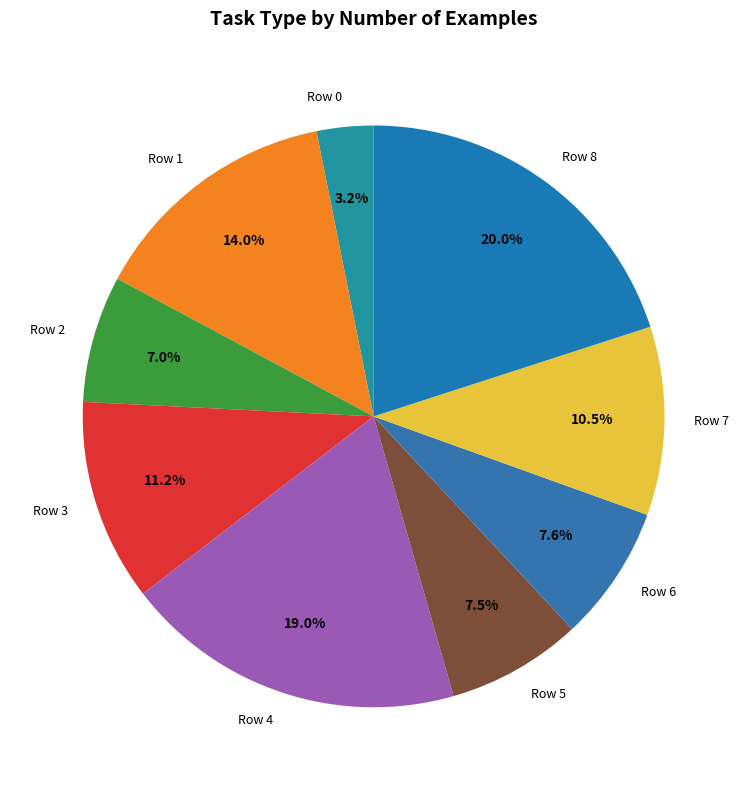

Is there a majority slice in this chart?

No